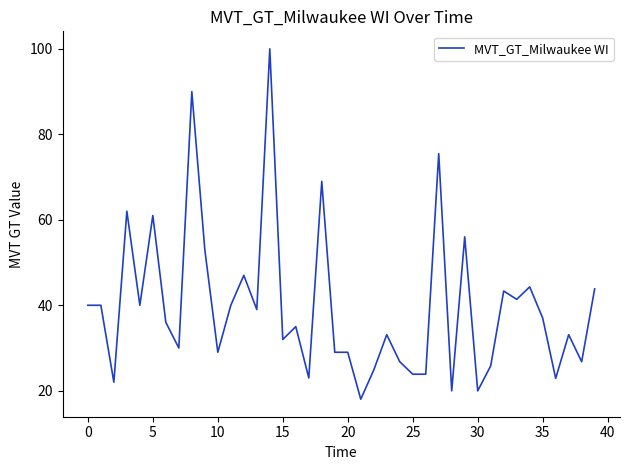

What is the minimum value shown in the chart?

18.0